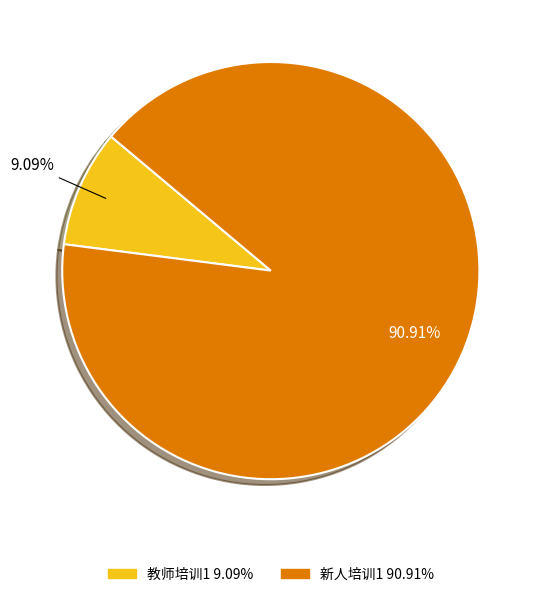

How many slices are in this pie chart?

2